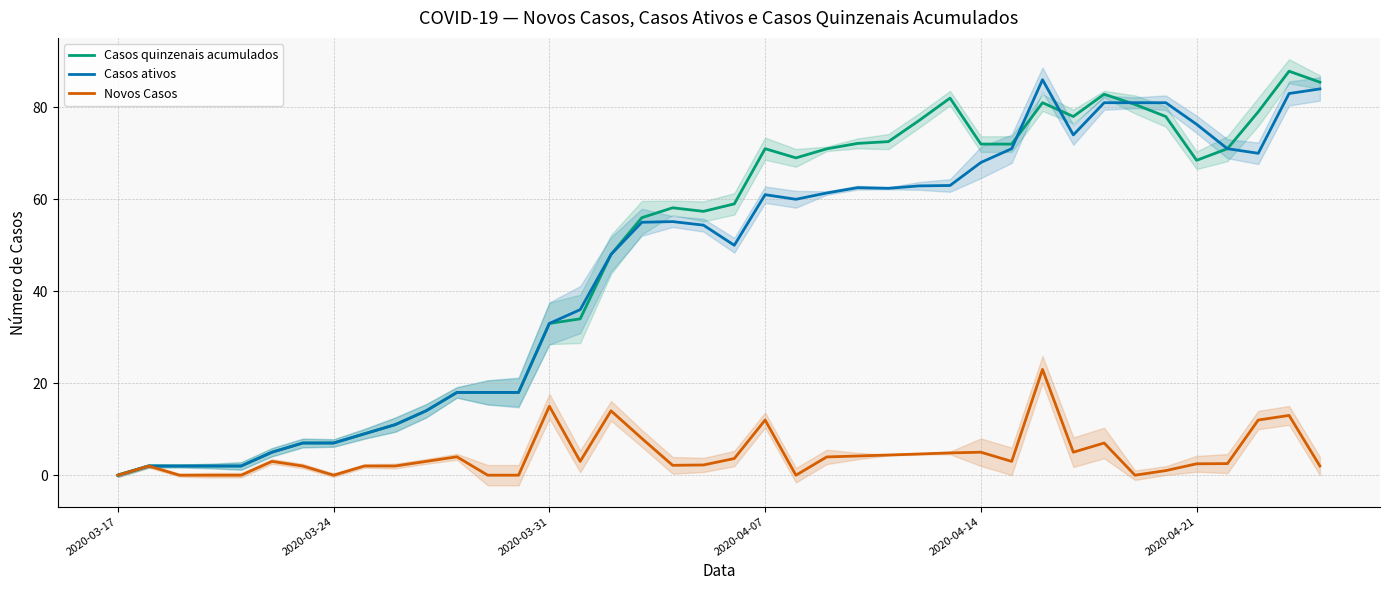

True or false: Casos ativos has a value of 106.4 at 25.

False